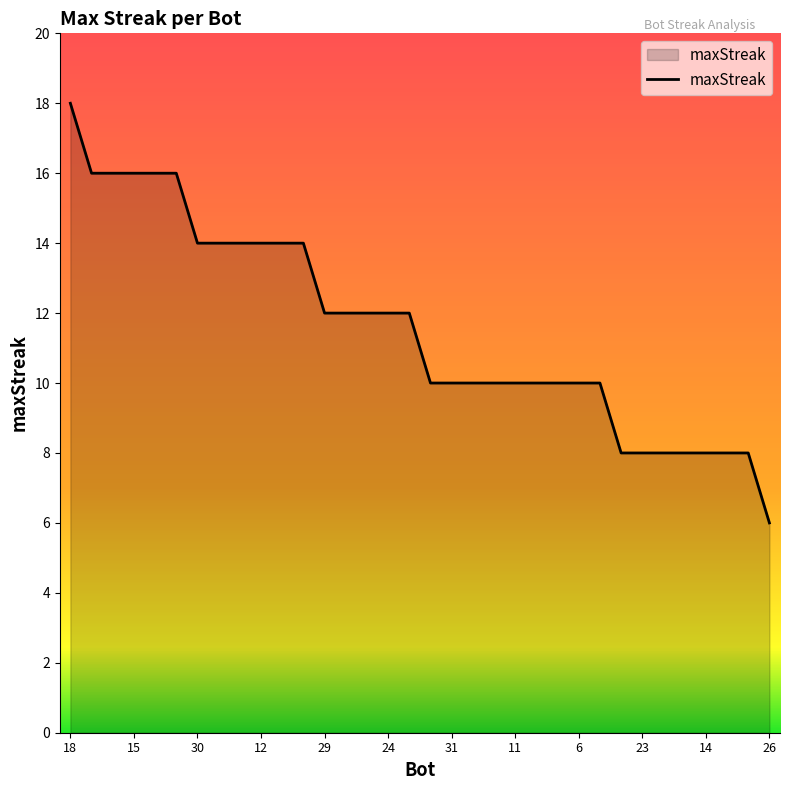

What is the difference between the maximum and minimum values?

12